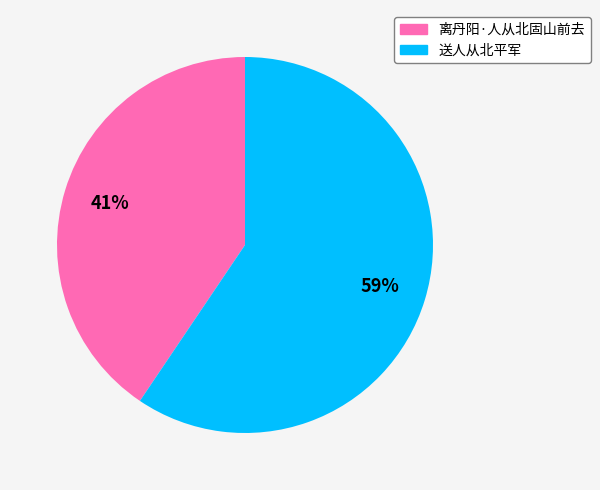

How many slices are in this pie chart?

2